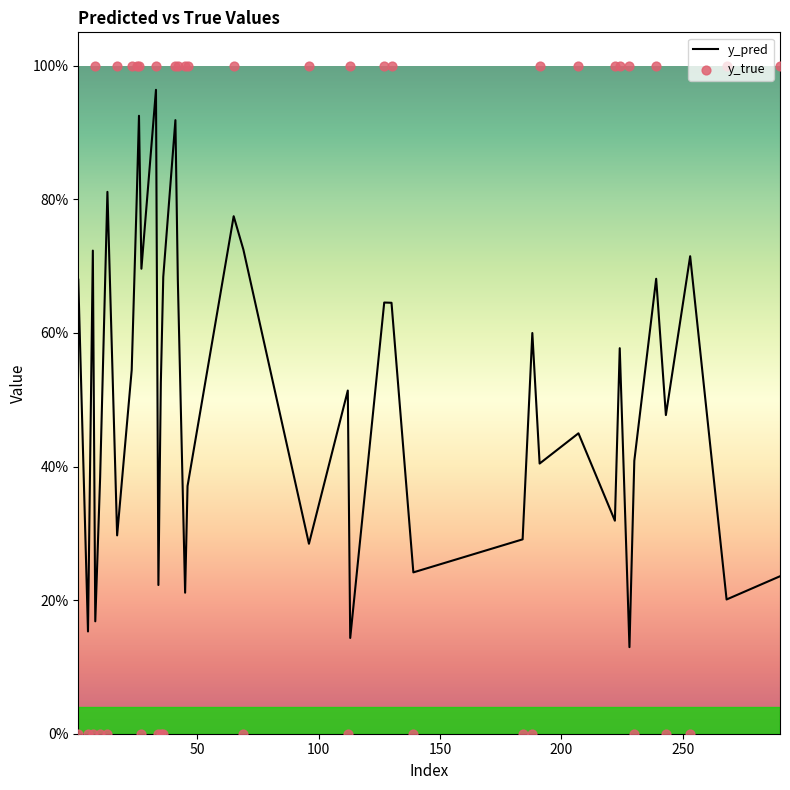

Is the value of y_true at 25 greater than the value of y_pred at 11?

Yes